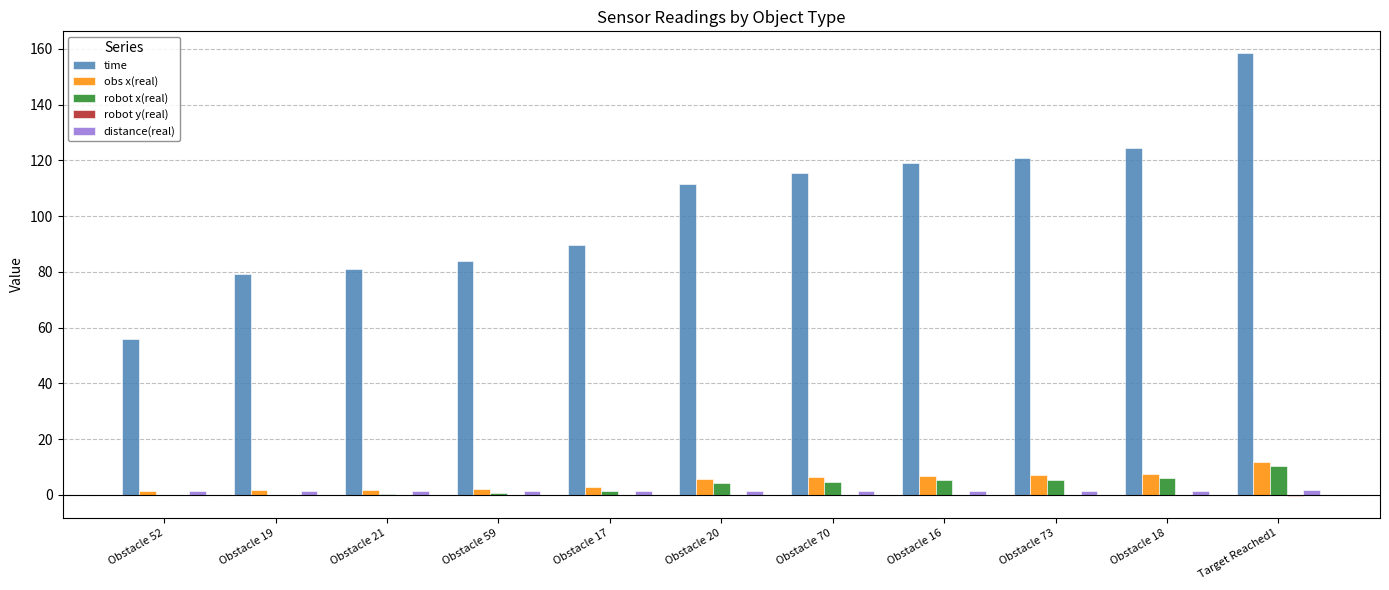

What is the maximum value for robot x(real)?

10.4